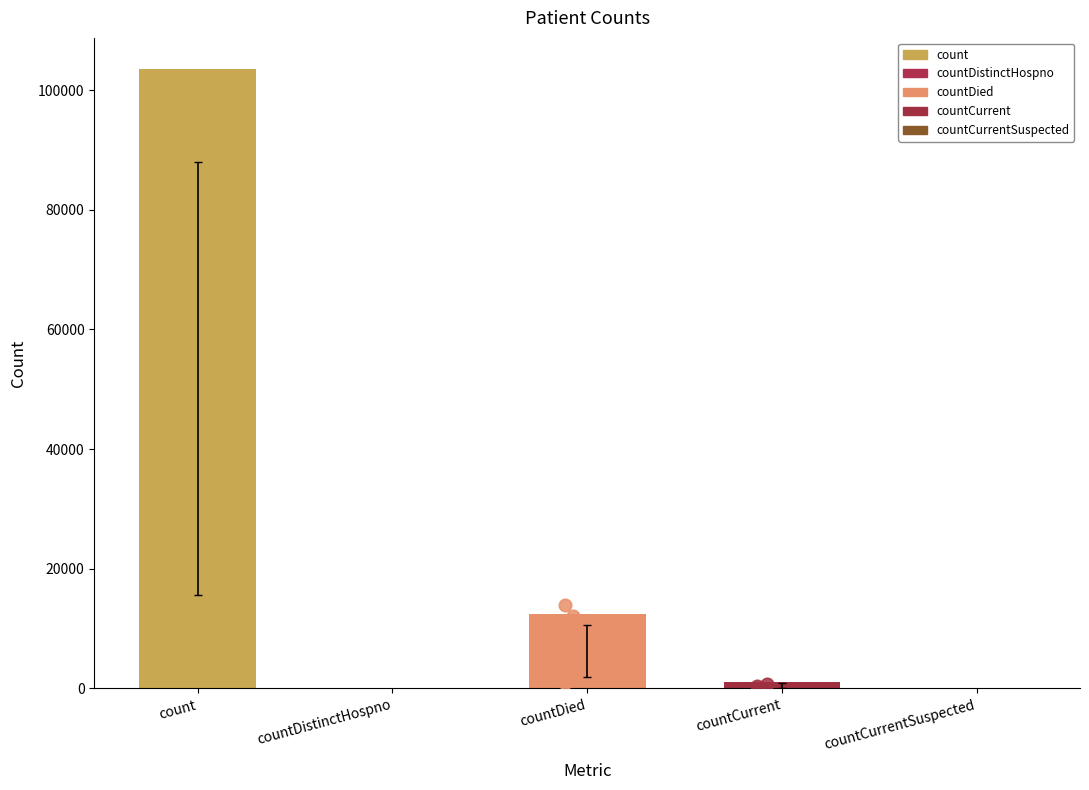

Between count and countDied, which is larger?

count